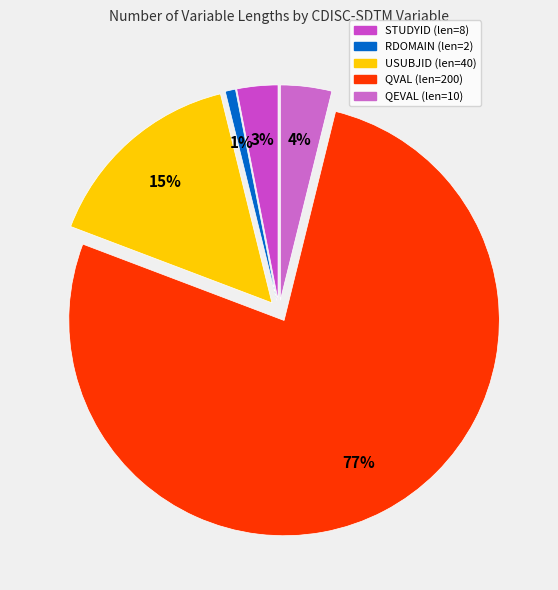

To the nearest percent, what is the average slice percentage?

20%